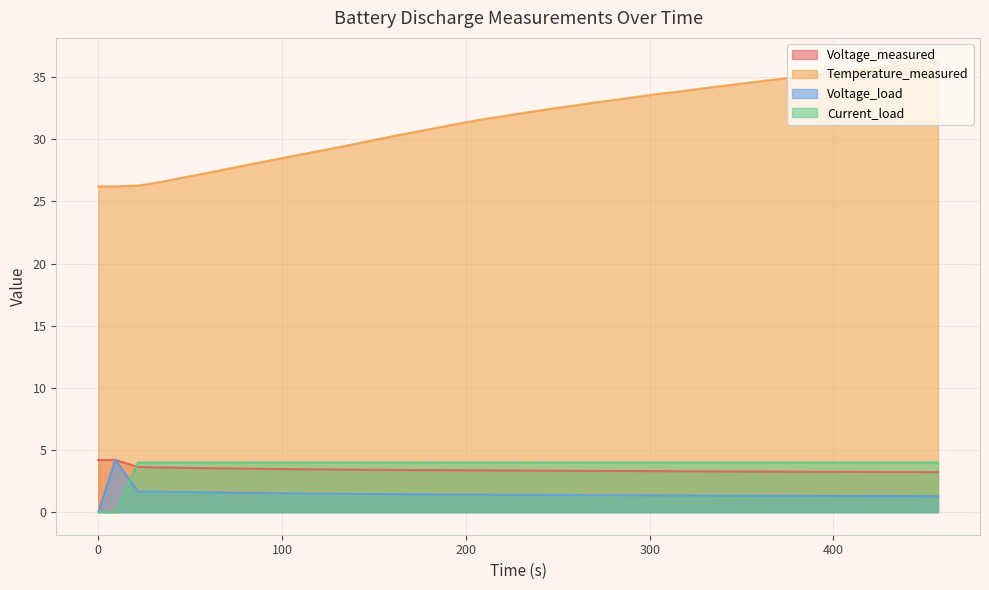

Which series has the largest range (max minus min)?

Temperature_measured